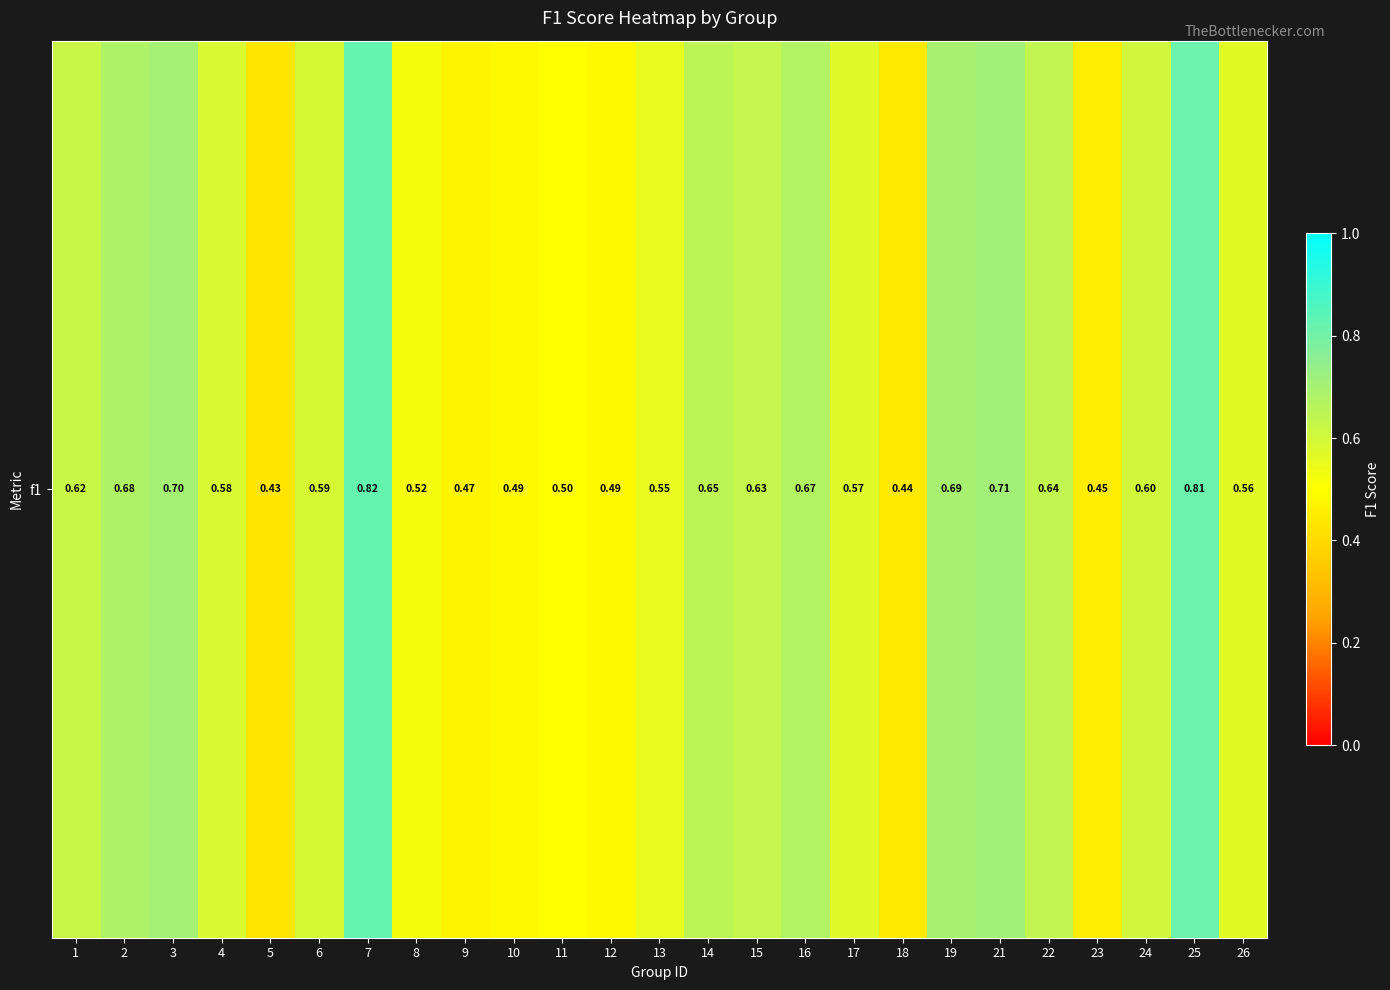

Reading left to right, what are all the values shown in this chart?

1=0.6	2=0.7	3=0.7	4=0.6	5=0.4	6=0.6	7=0.8	8=0.5	9=0.5	10=0.5	11=0.5	12=0.5	13=0.6	14=0.6	15=0.6	16=0.7	17=0.6	18=0.4	19=0.7	21=0.7	22=0.6	23=0.5	24=0.6	25=0.8	26=0.6